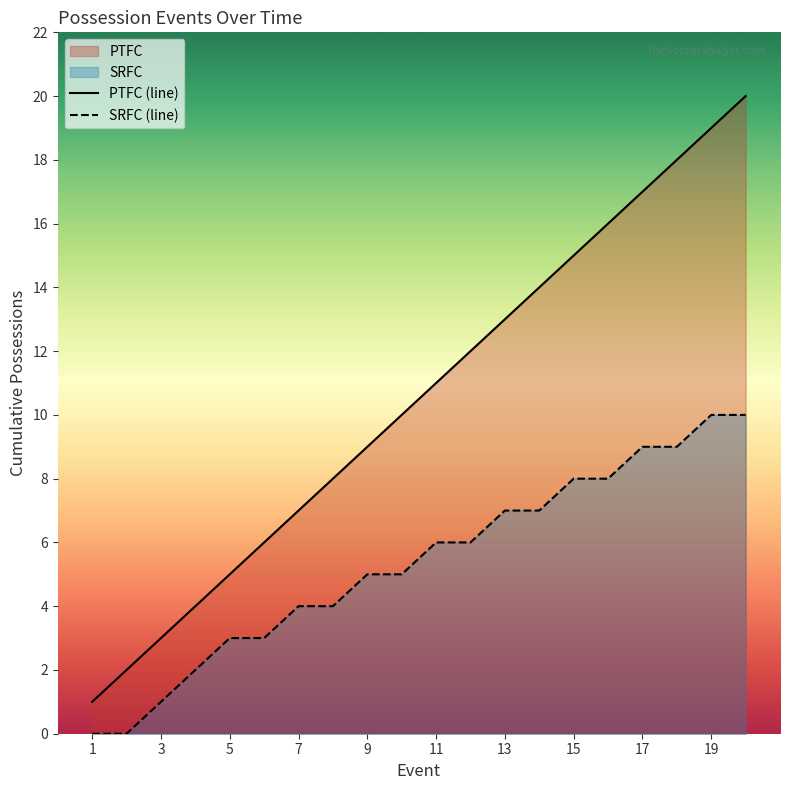

What is the greatest value displayed?

20